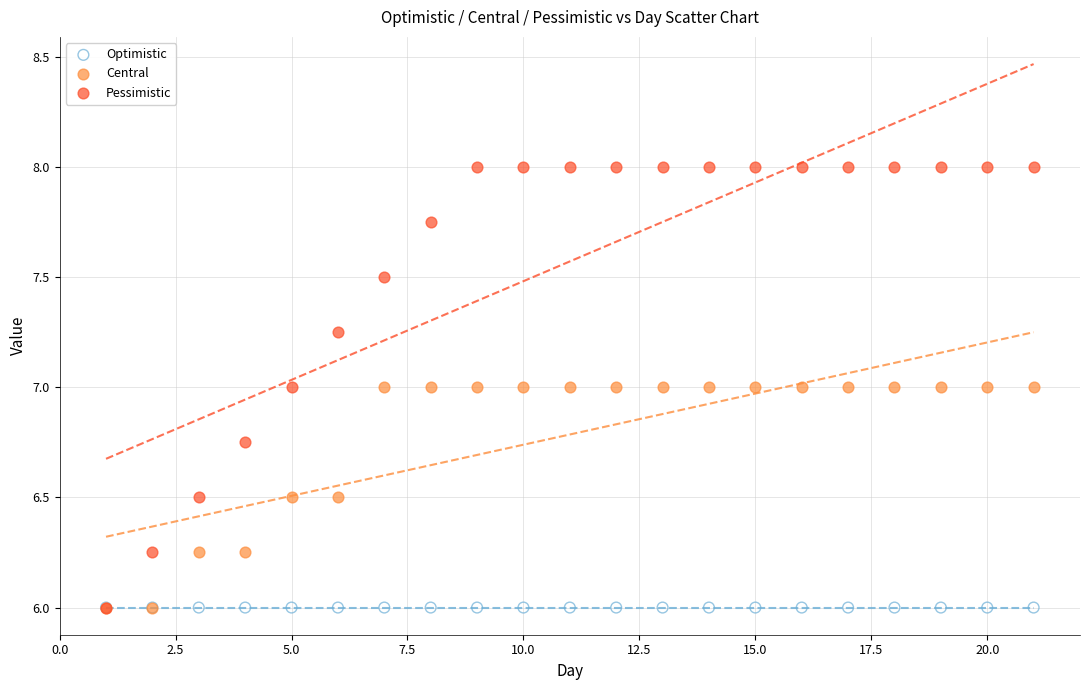

Which series reaches the maximum Y coordinate?

Pessimistic